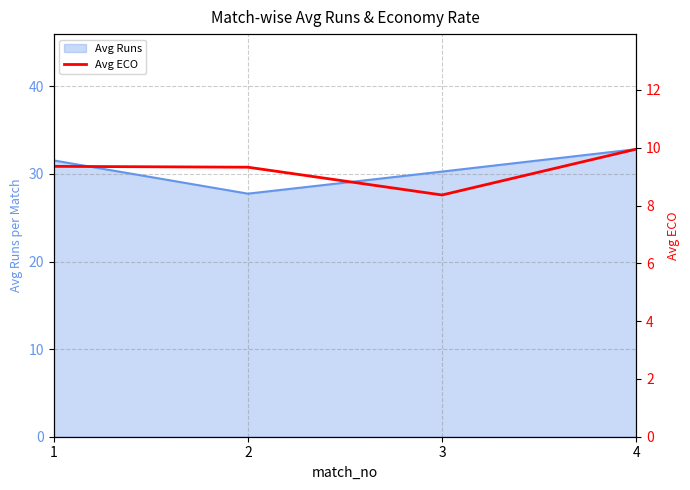

At which label does the data first exceed 9?

1